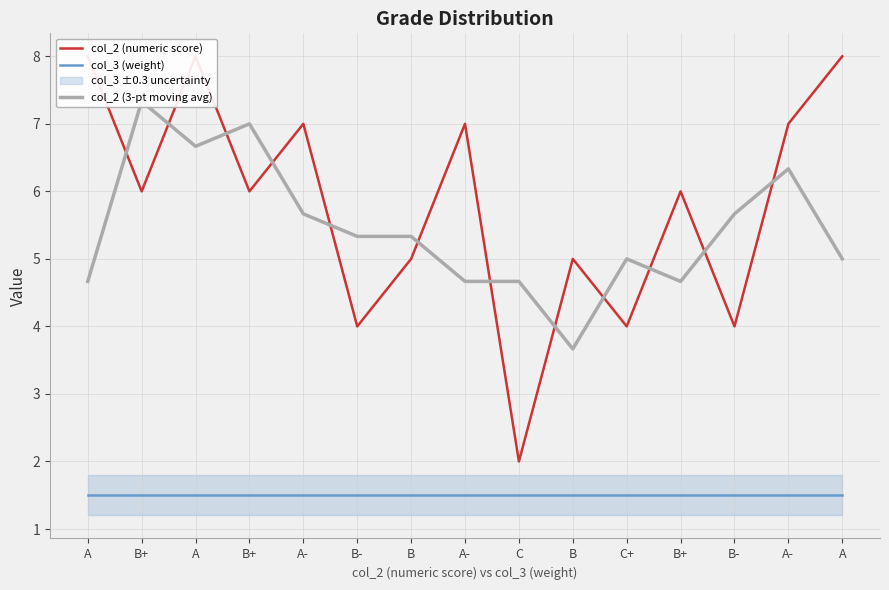

What are all the series names shown in the legend?

col_2 (numeric score), col_3 (weight), col_2 (3-pt moving avg)